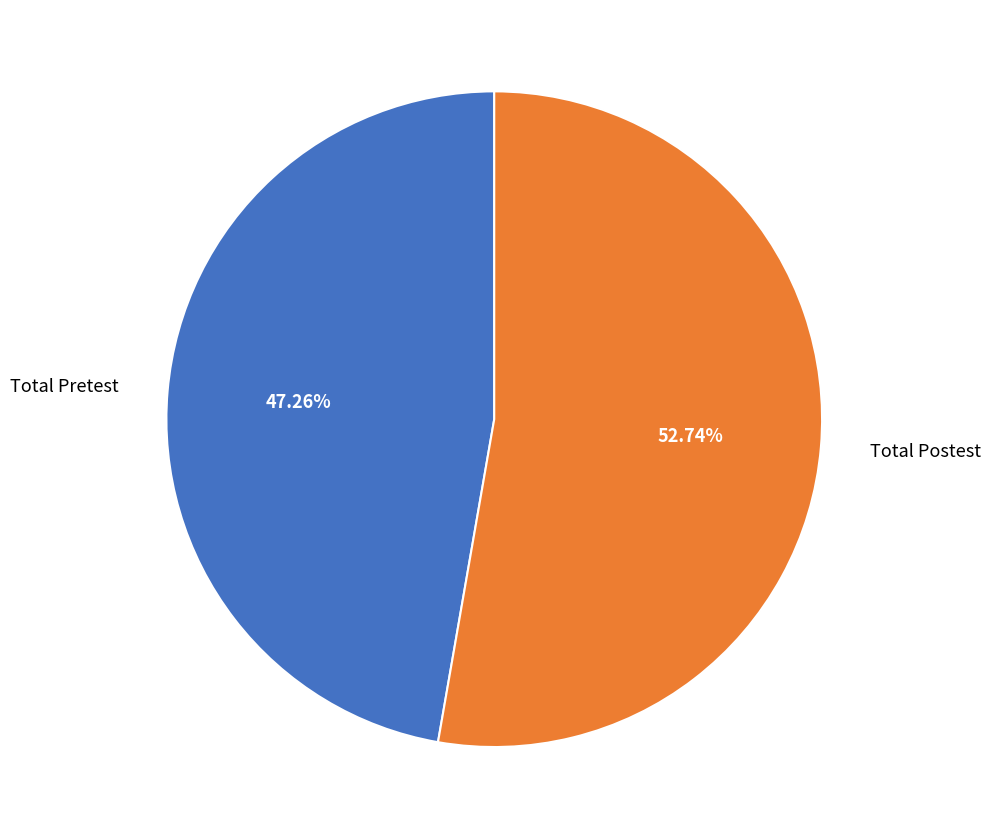

Is it true that Total Pretest is 60% of the pie?

False